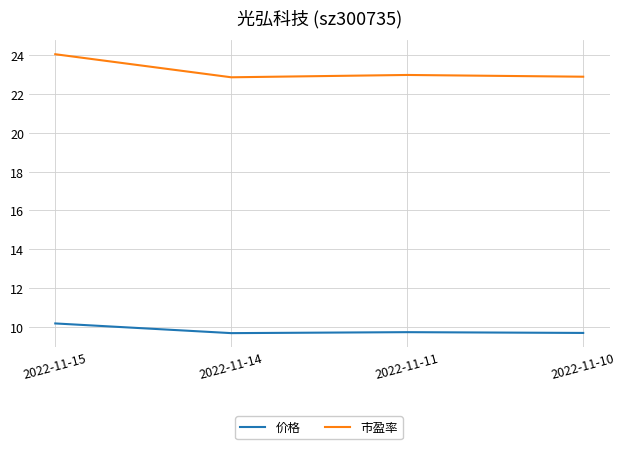

At how many categories does at least one series exceed 19?

4